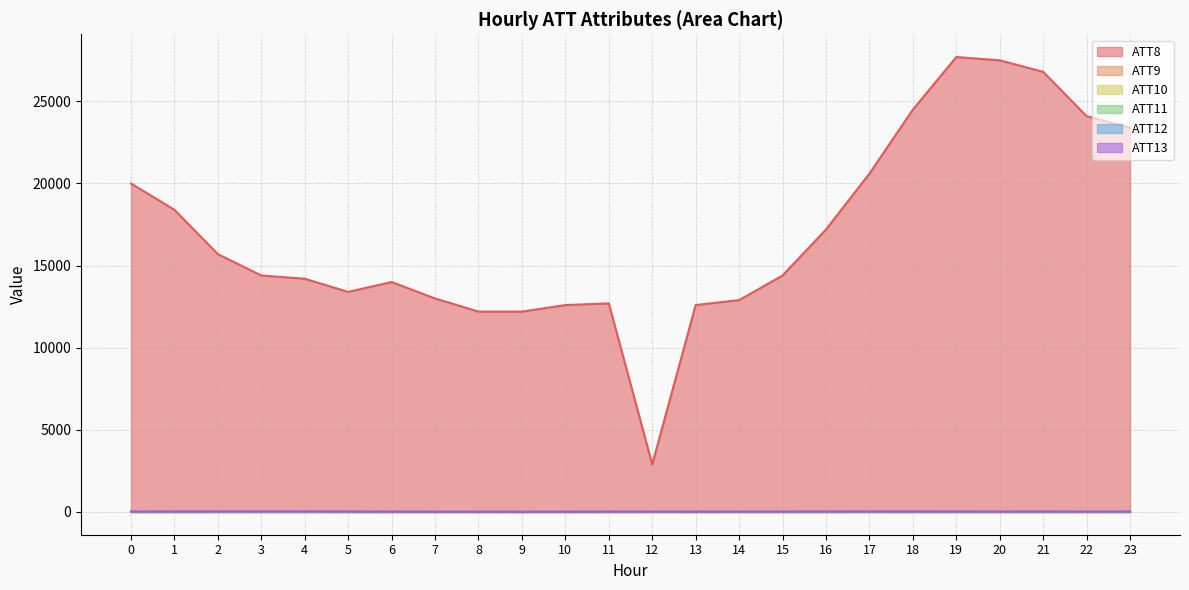

What is the difference between the ATT13 values at 7 and 17?

15.3